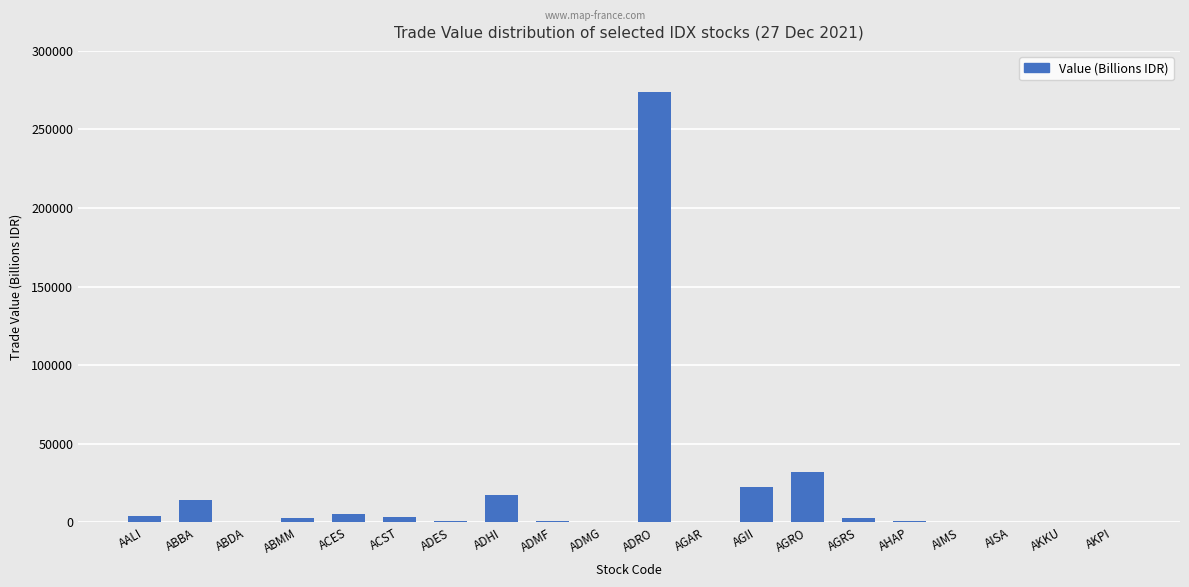

What is the sum of all values?

381126.0